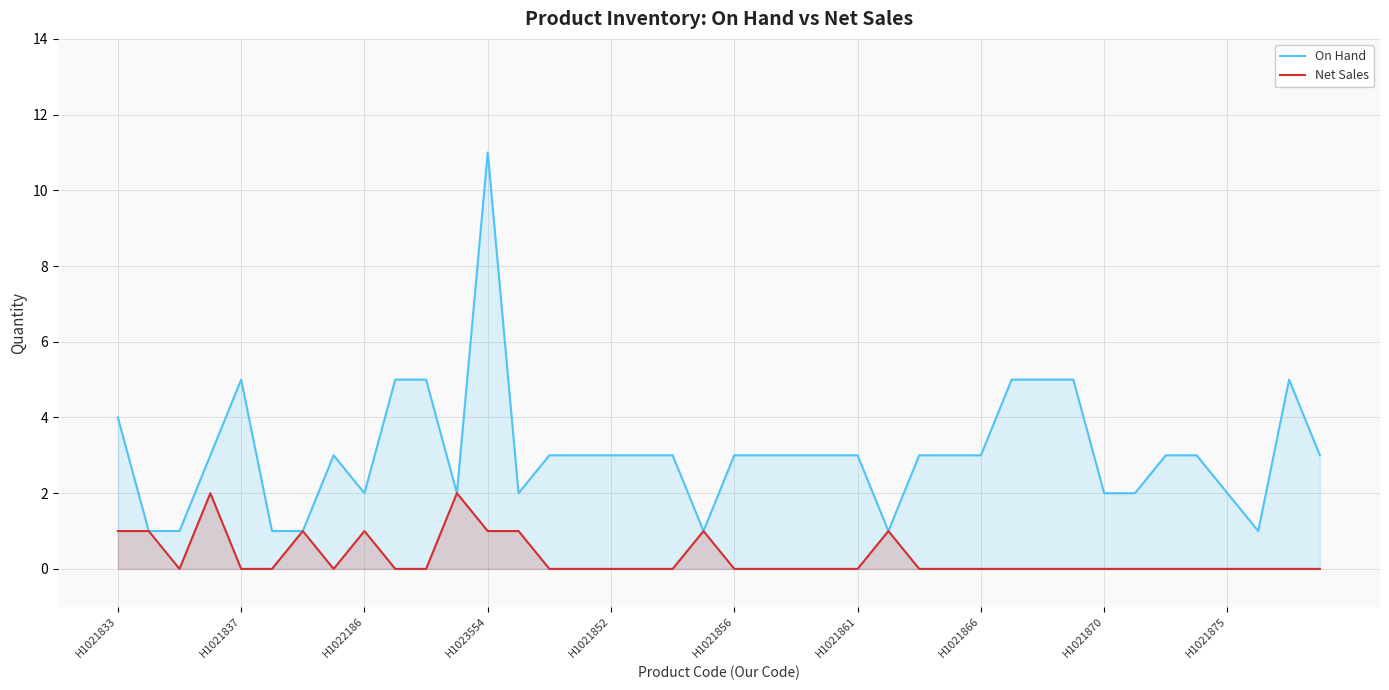

What is the total value across all series at 31?

5